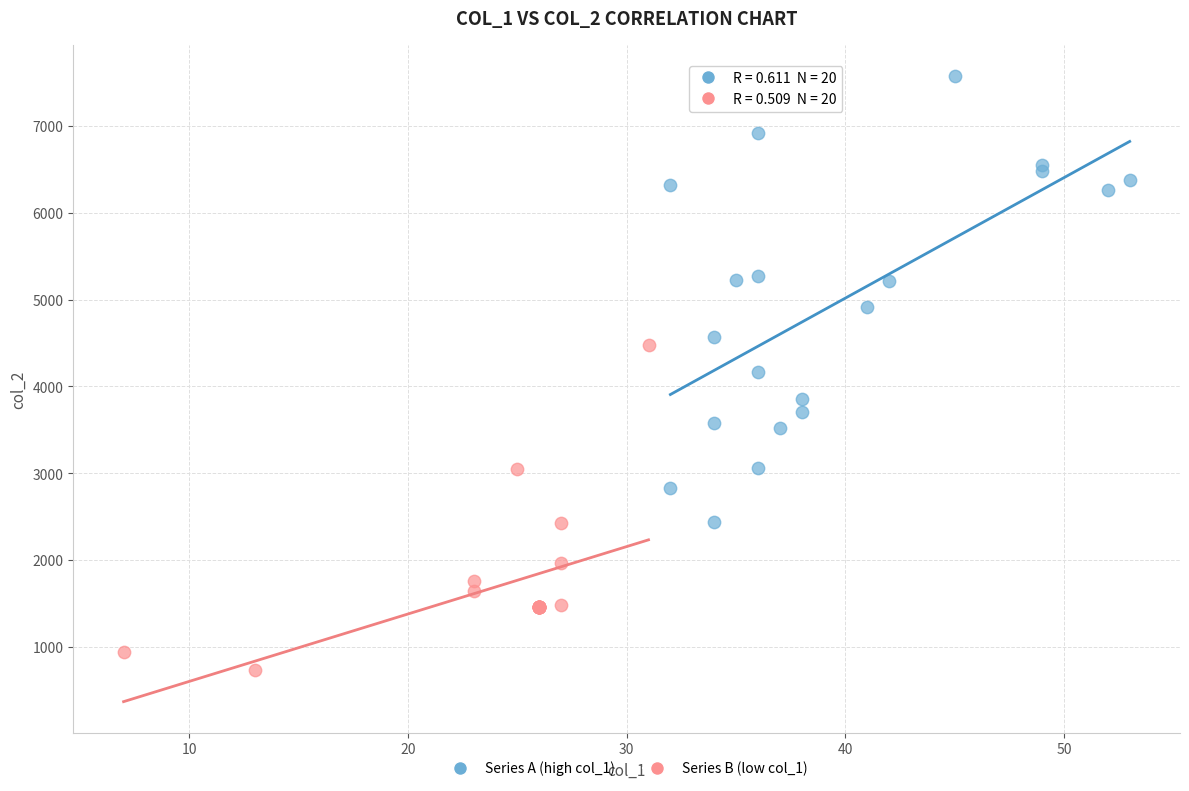

Which series reaches the minimum Y coordinate?

Series B (low col_1)